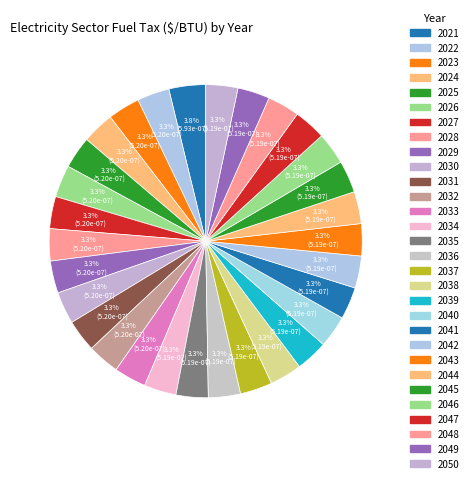

Which category has the smallest portion of the pie?

2050